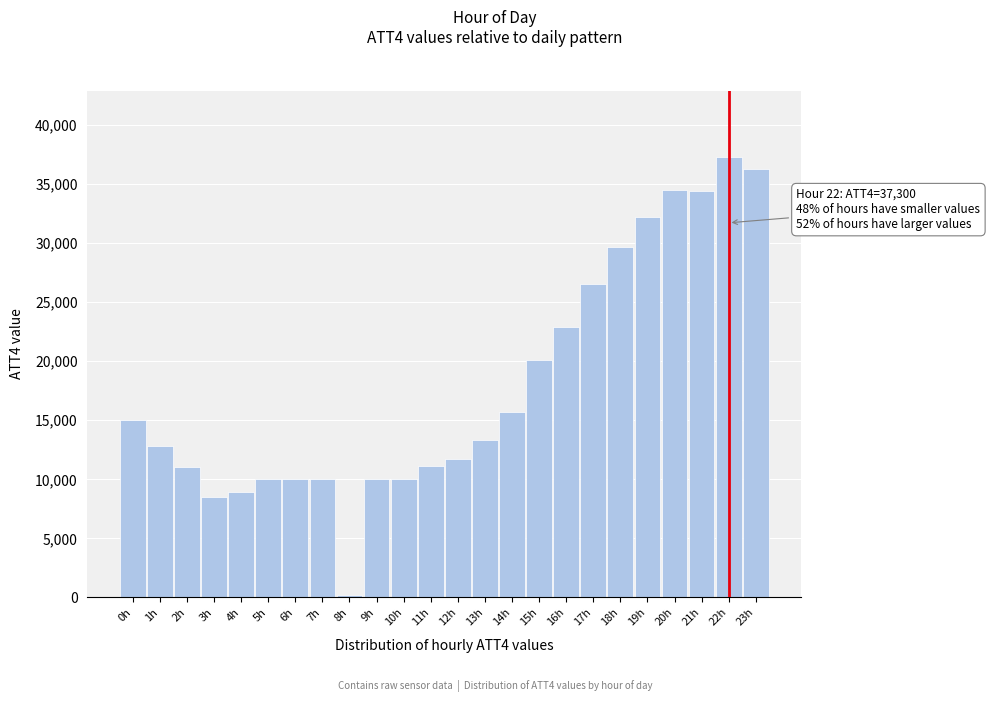

What is the ratio of the value at 11h to the value at 2h?

1.0